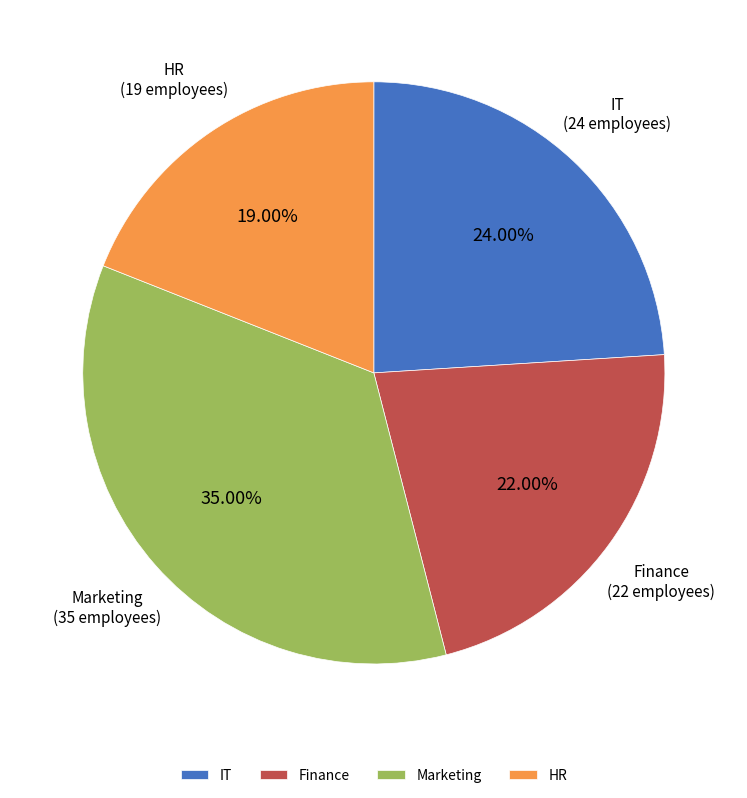

To the nearest percent, what percentage of the pie is Marketing?

35%